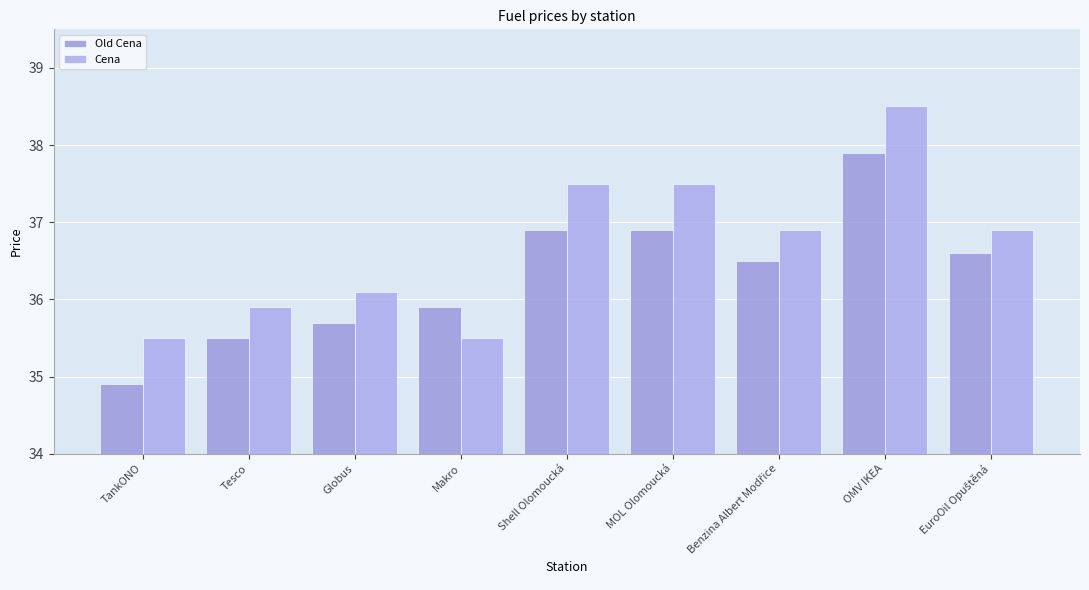

What is the difference between the Old Cena values at MOL Olomoucká and OMV IKEA?

1.0